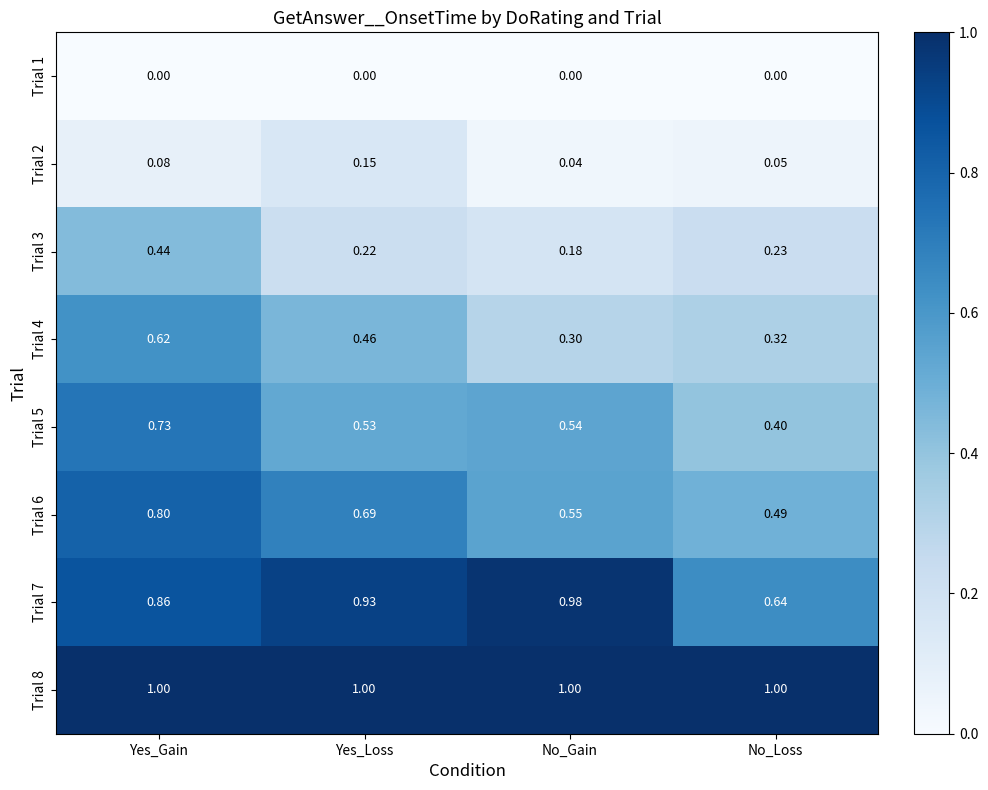

Where is Trial 3 nearest to the value 0?

No_Gain